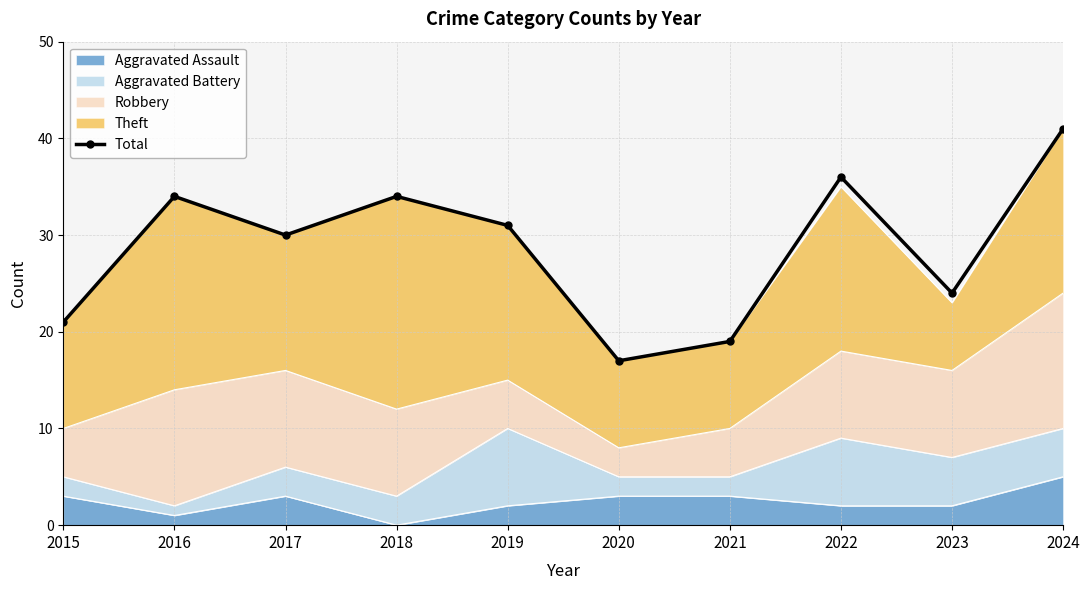

Where is the first local minimum?

2017